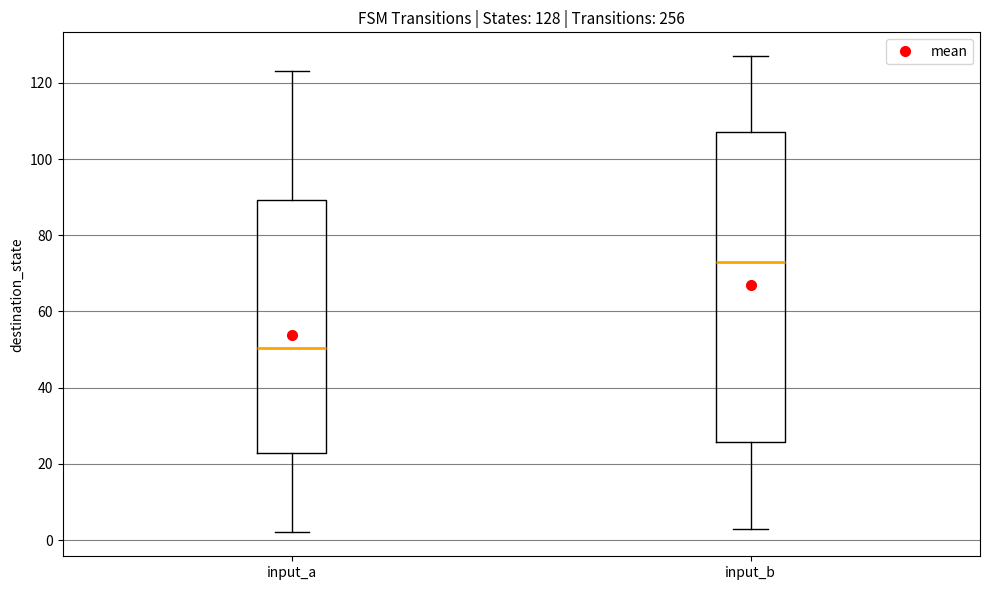

Which box is the tallest, from its lower edge to its upper edge?

input_b